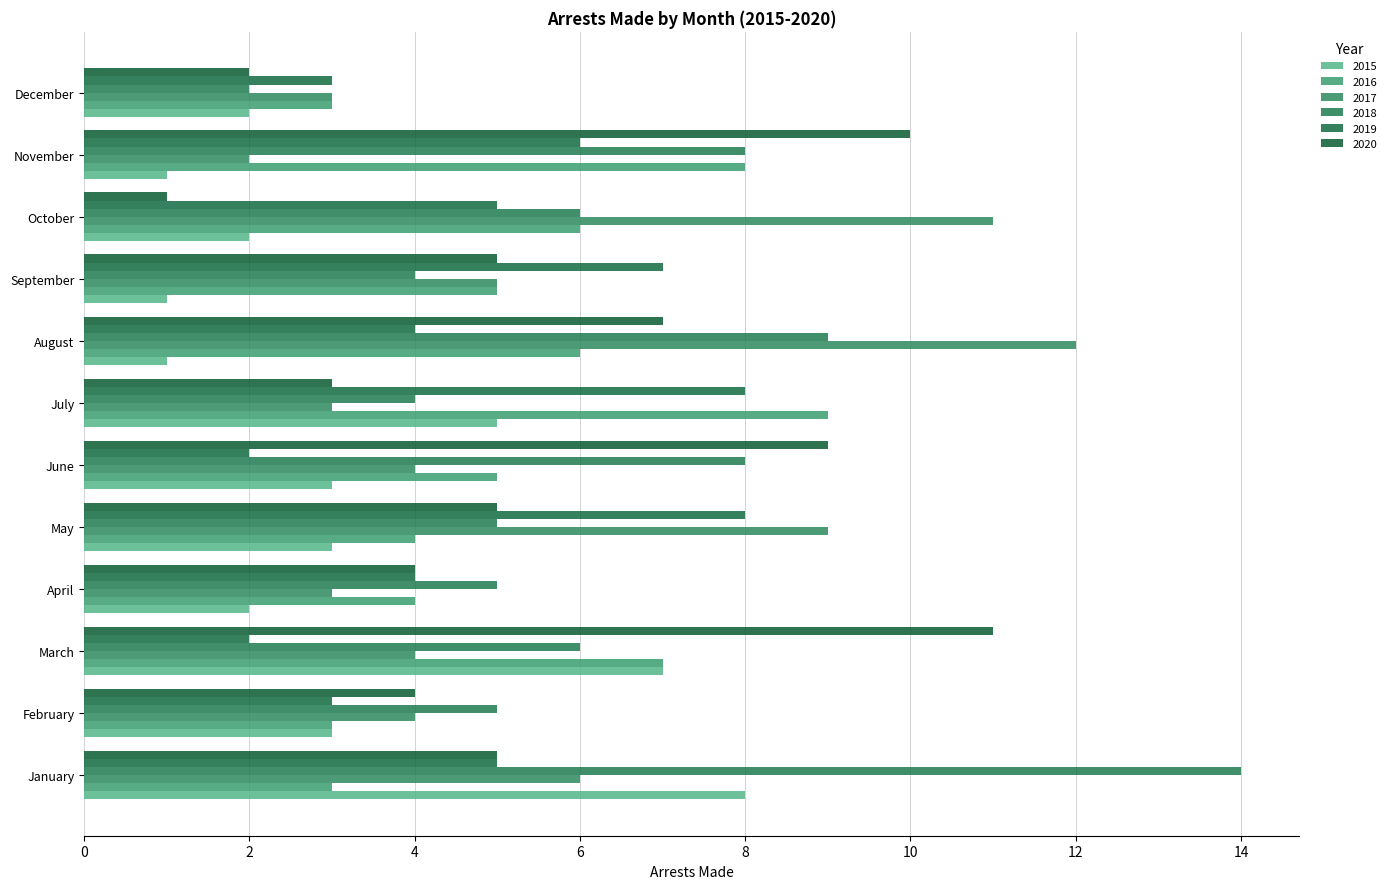

Which series has the widest spread of values?

2018